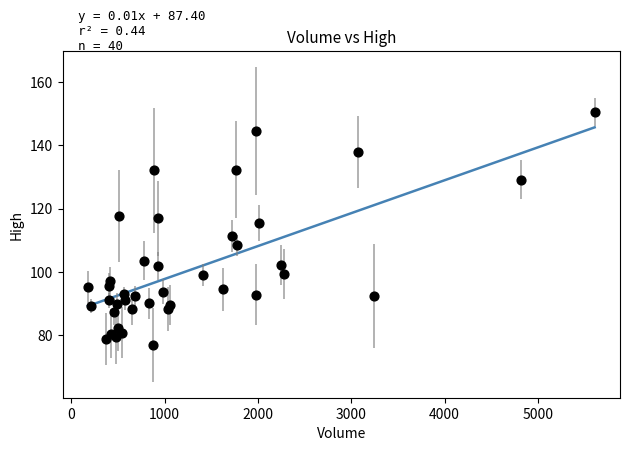

What is the range of Y values (max minus min)?

73.5